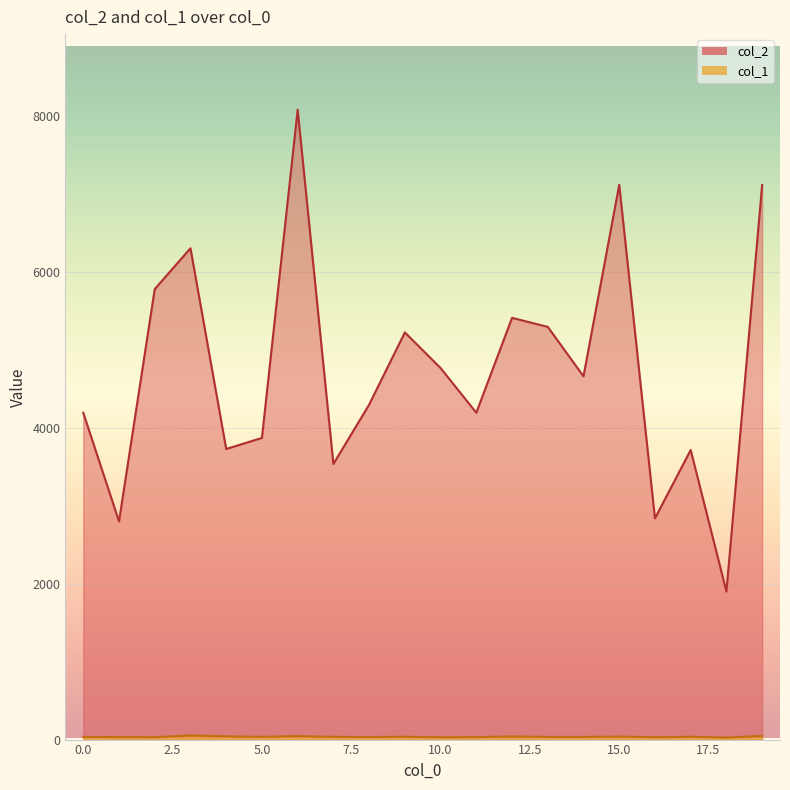

True or false: col_1 and col_2 cross at least once.

False